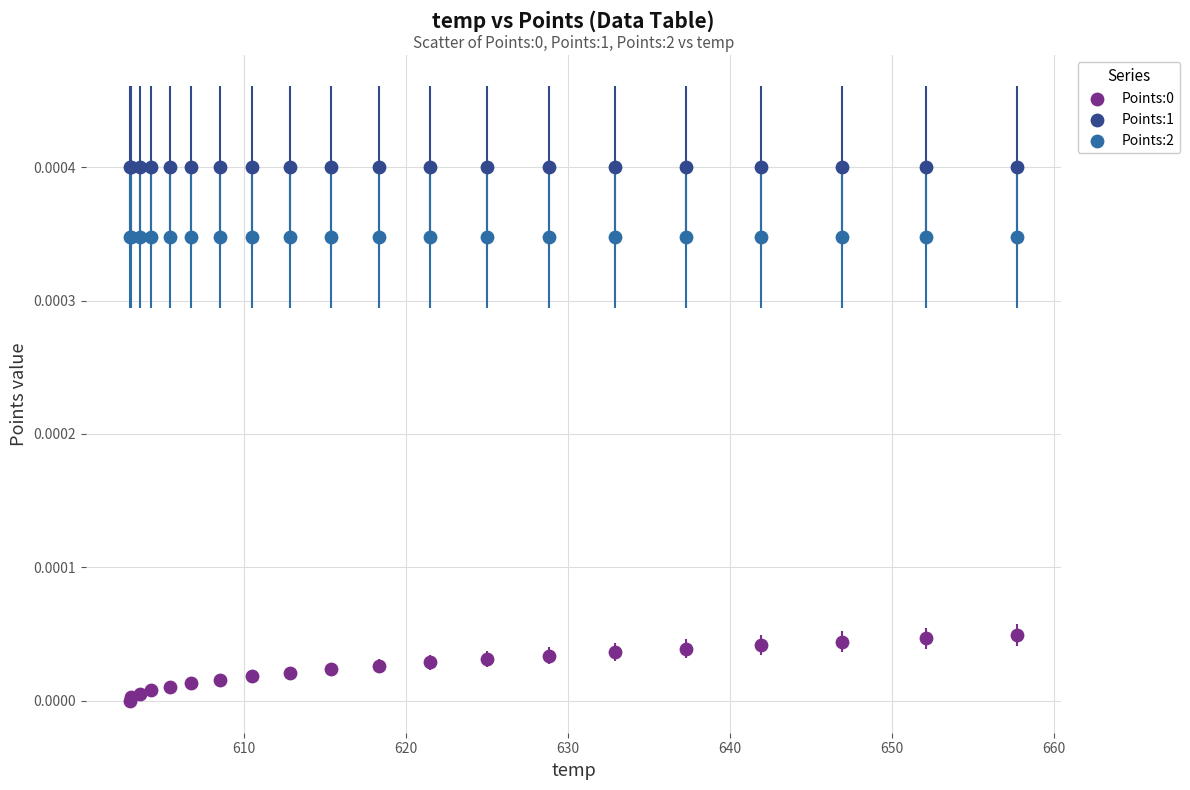

Which series contains the highest Y value?

Points:1